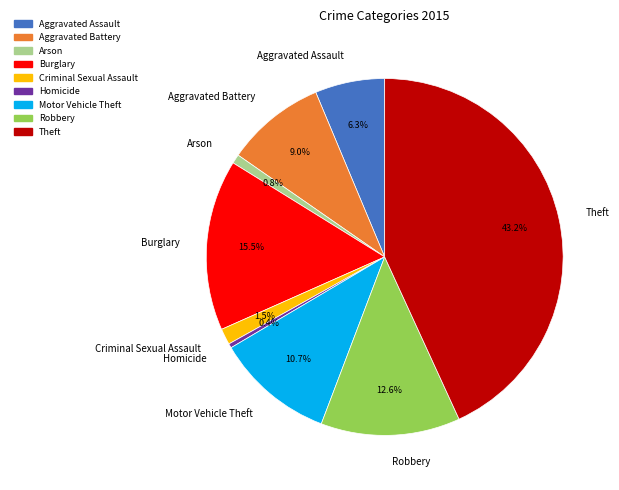

What is the total percentage of Aggravated Assault and Robbery?

18.9%